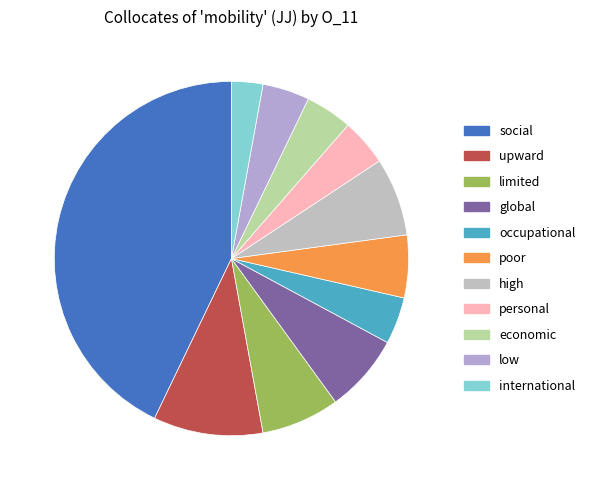

How much of the chart is everything except international?

97.1%